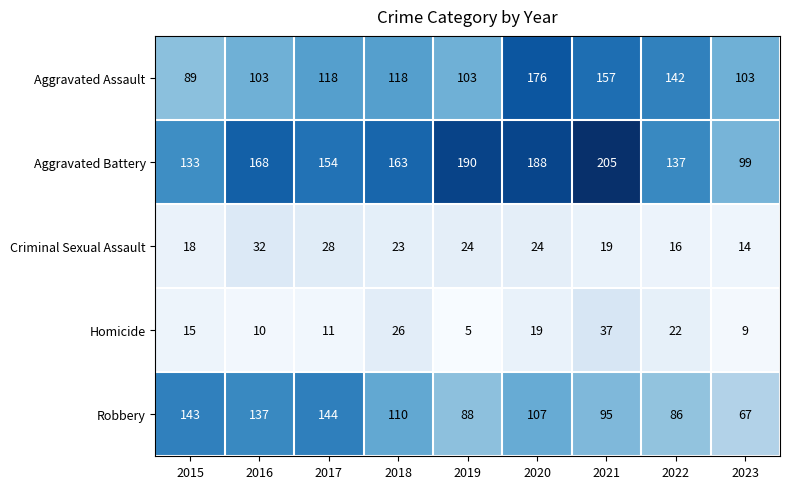

The value of Homicide at 2021 is 20. True or false?

False